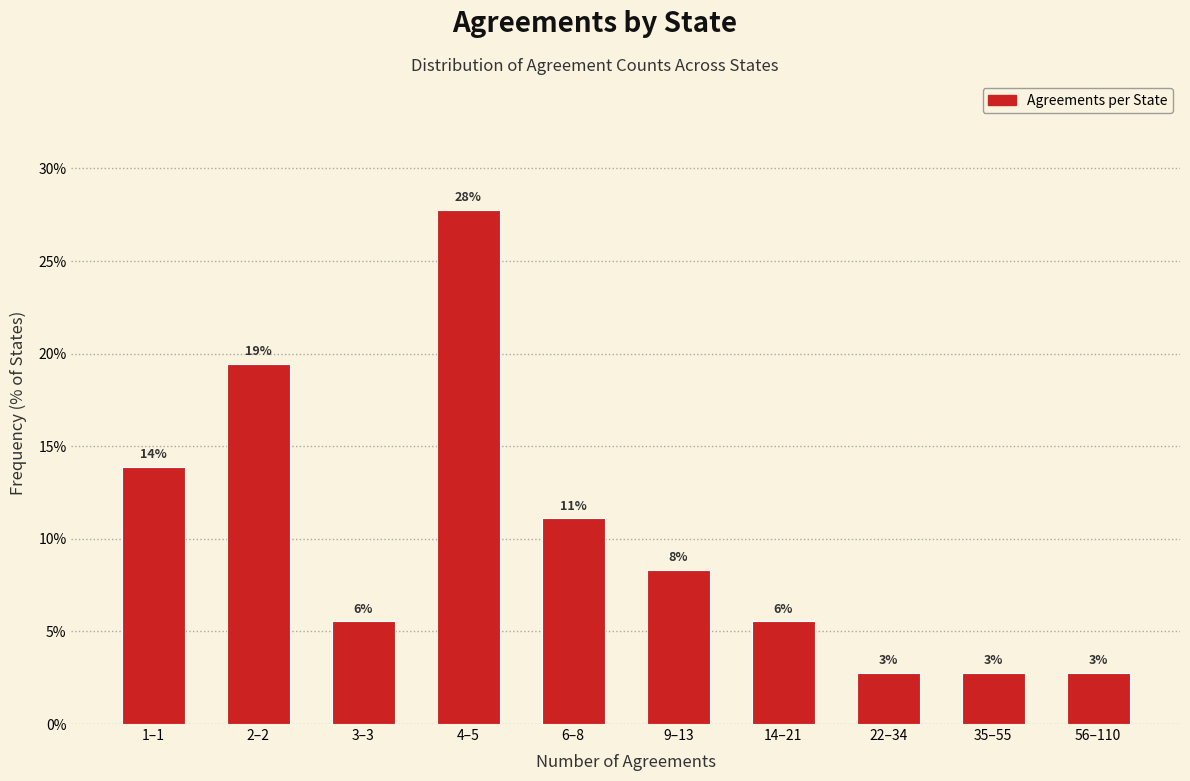

How many bars are there in total?

10